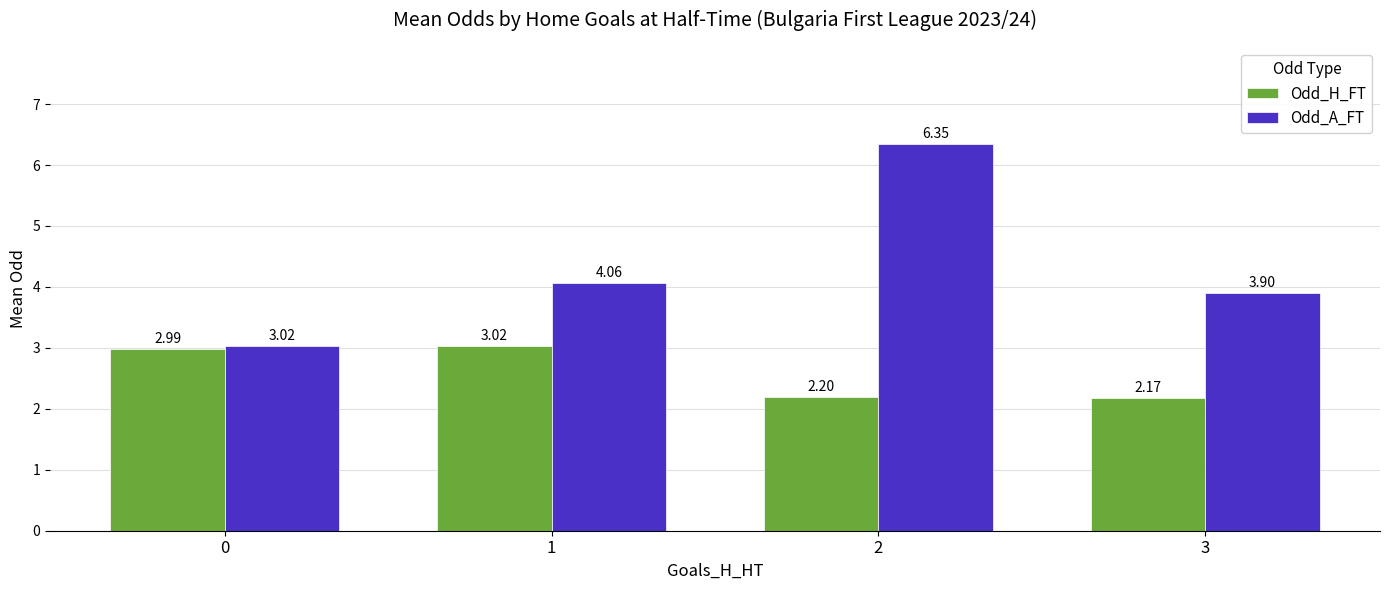

Which series has the largest total across all categories?

Odd_A_FT